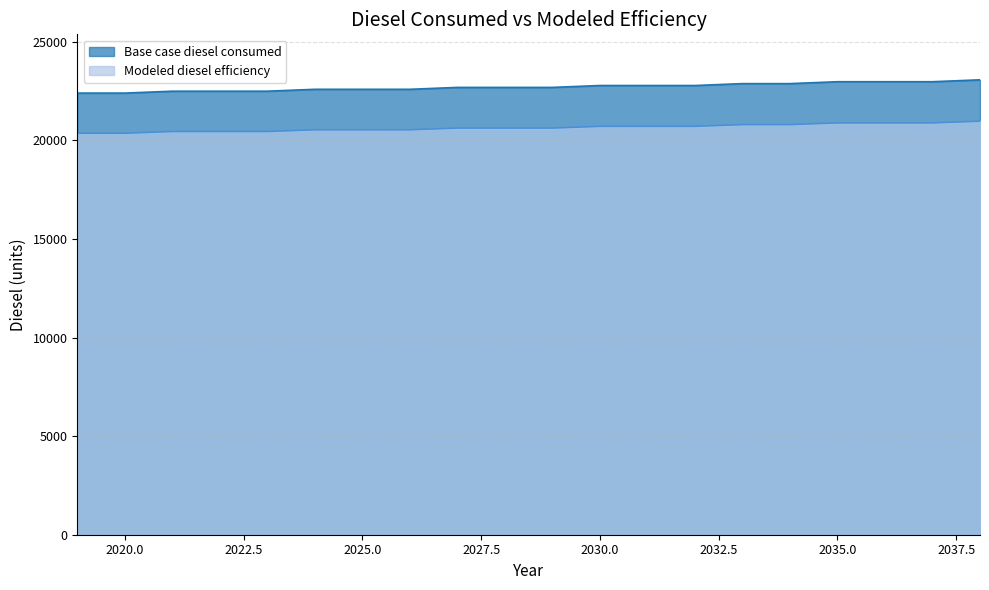

What is the lowest value of the Modeled diesel efficiency series?

20367.5